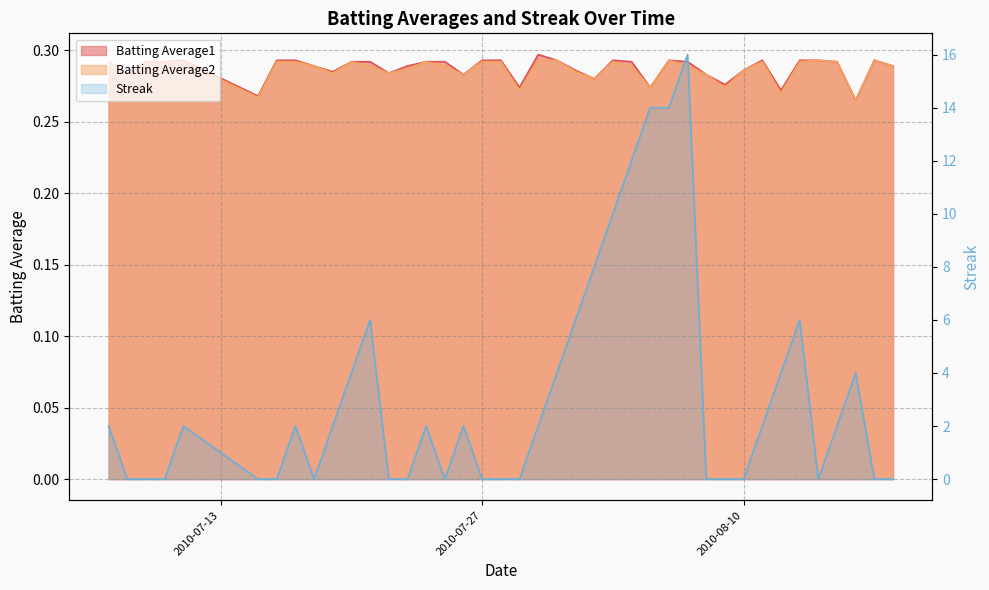

How many lines are shown in the chart?

3